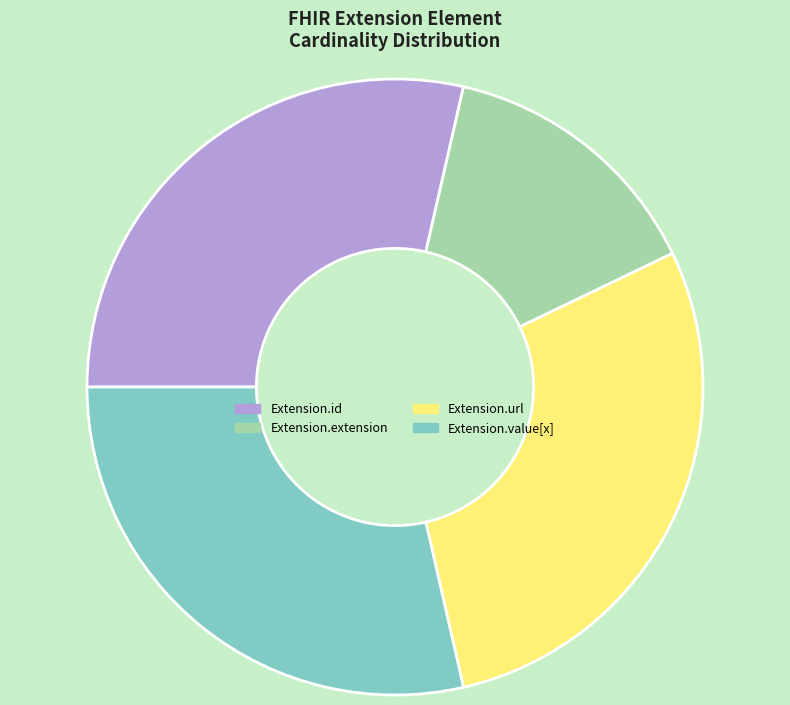

The Extension.url slice represents 23% of the pie. True or false?

False